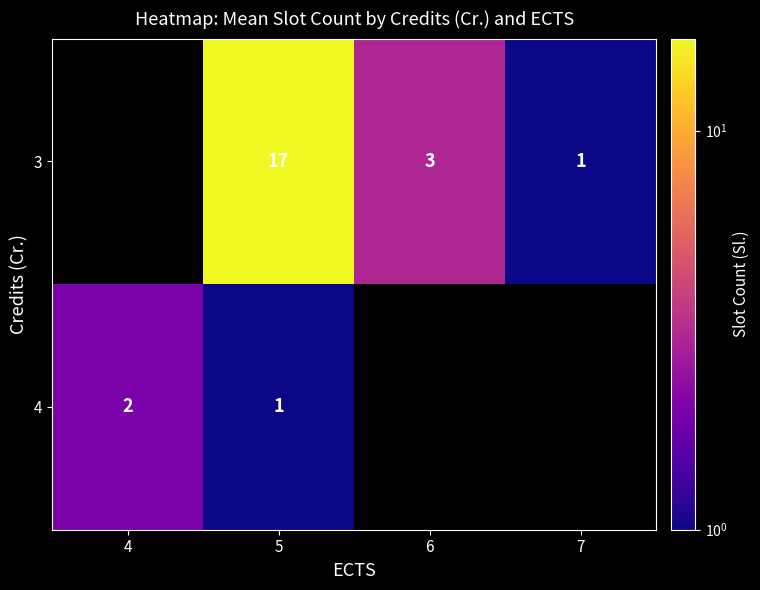

Rank the series at 5 from highest to lowest value.

3, 4